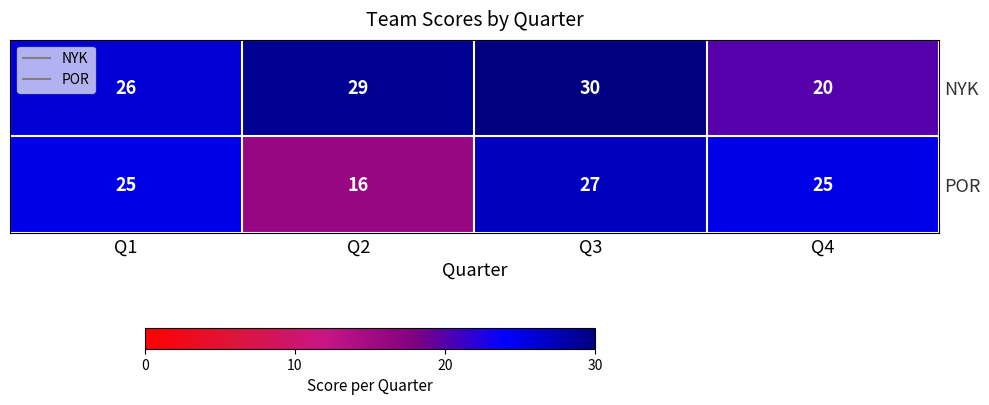

Where is NYK nearest to the value 25?

Q1